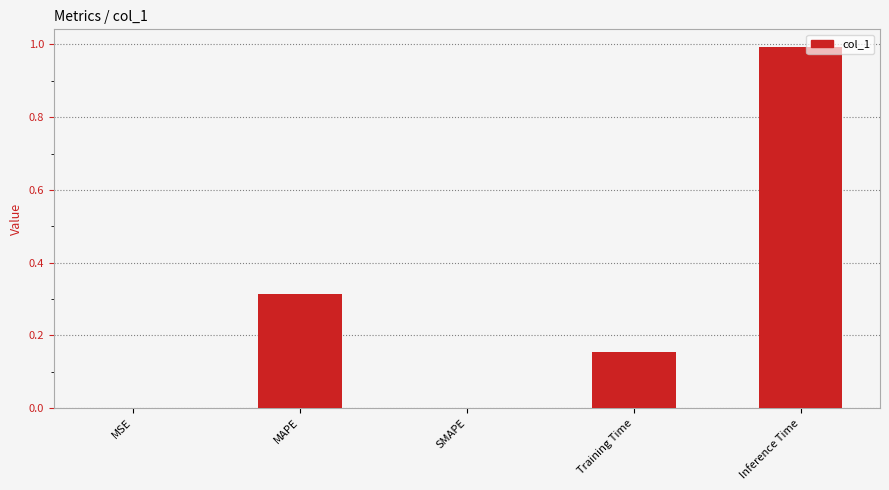

What is the change in value from MAPE to Inference Time?

+0.7